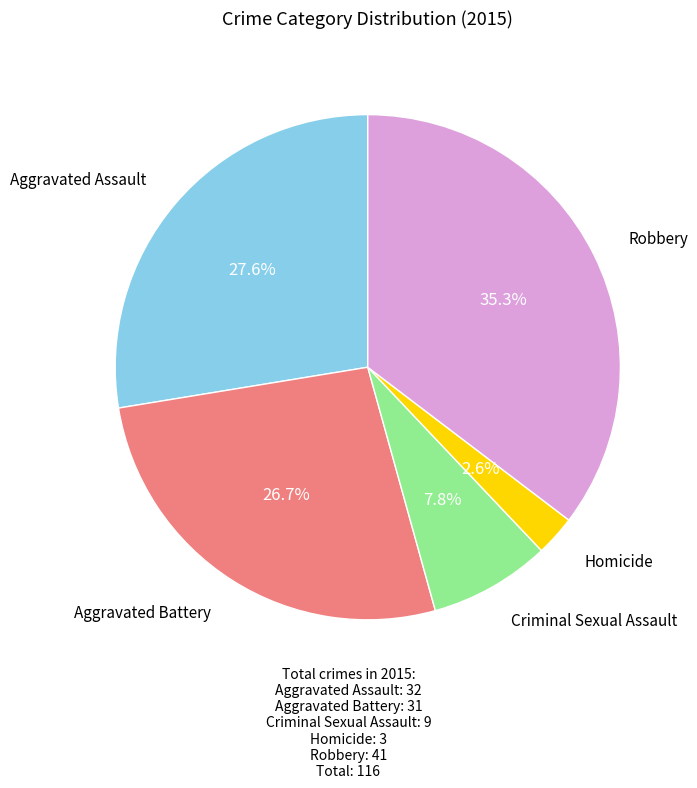

Is there any slice that represents more than half of the pie?

No